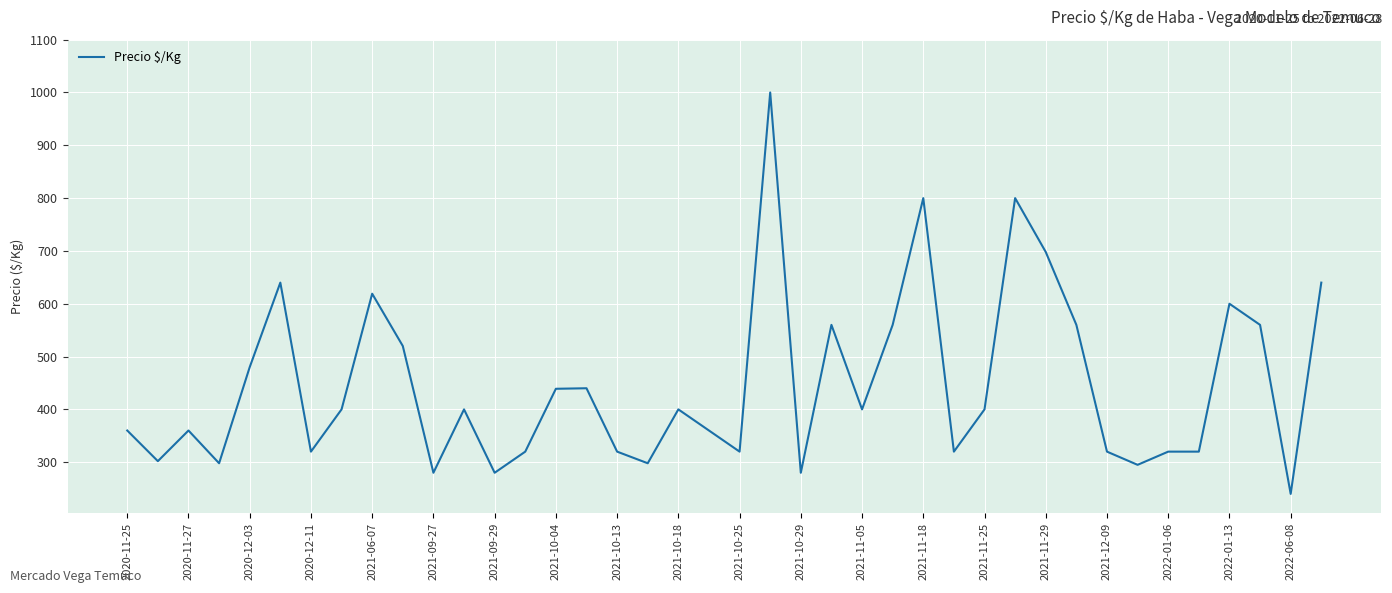

What is the greatest value displayed?

1000